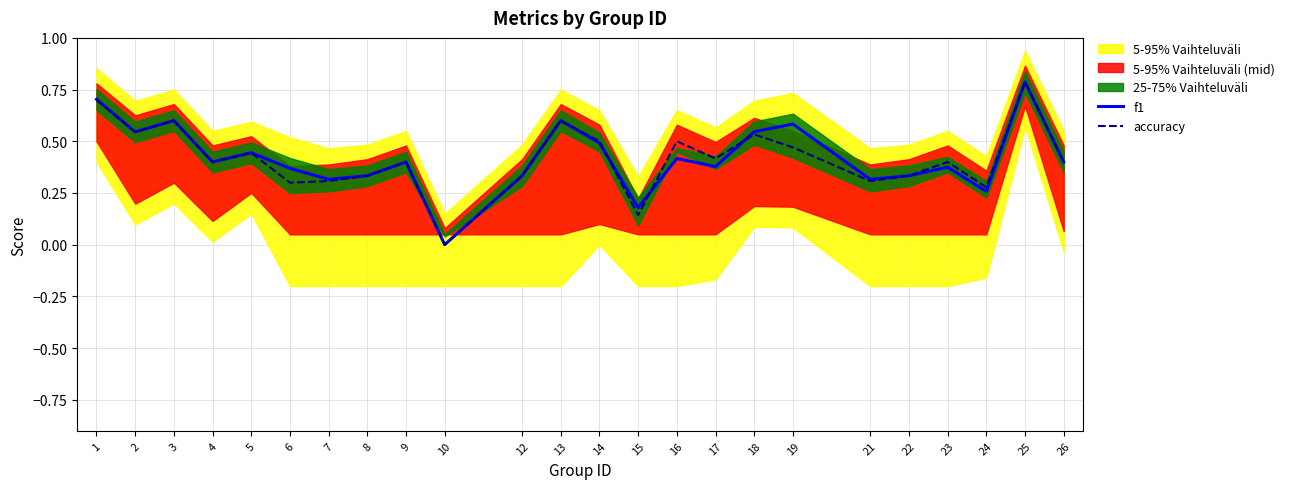

At which category does accuracy reach its first local valley?

2